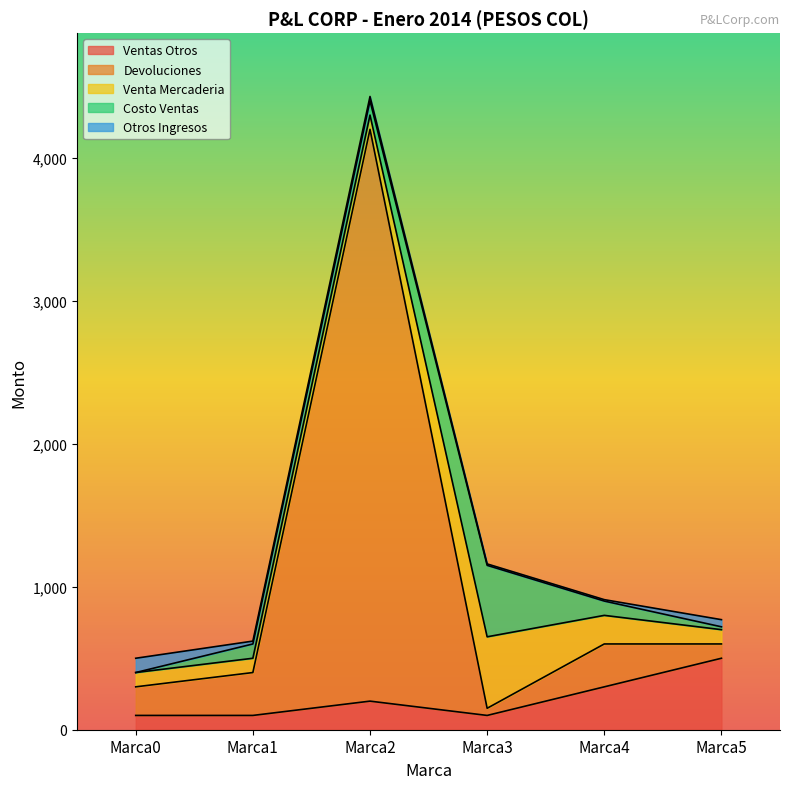

Reading left to right, transcribe all the data shown in this chart.

Ventas Otros: Marca0=100	Marca1=100	Marca2=200	Marca3=100	Marca4=300	Marca5=500
Devoluciones: Marca0=200	Marca1=300	Marca2=4000	Marca3=50	Marca4=300	Marca5=100
Venta Mercaderia: Marca0=100	Marca1=100	Marca2=100	Marca3=500	Marca4=200	Marca5=100
Costo Ventas: Marca0=0	Marca1=100	Marca2=100	Marca3=500	Marca4=100	Marca5=20
Otros Ingresos: Marca0=100	Marca1=20	Marca2=30	Marca3=10	Marca4=10	Marca5=50